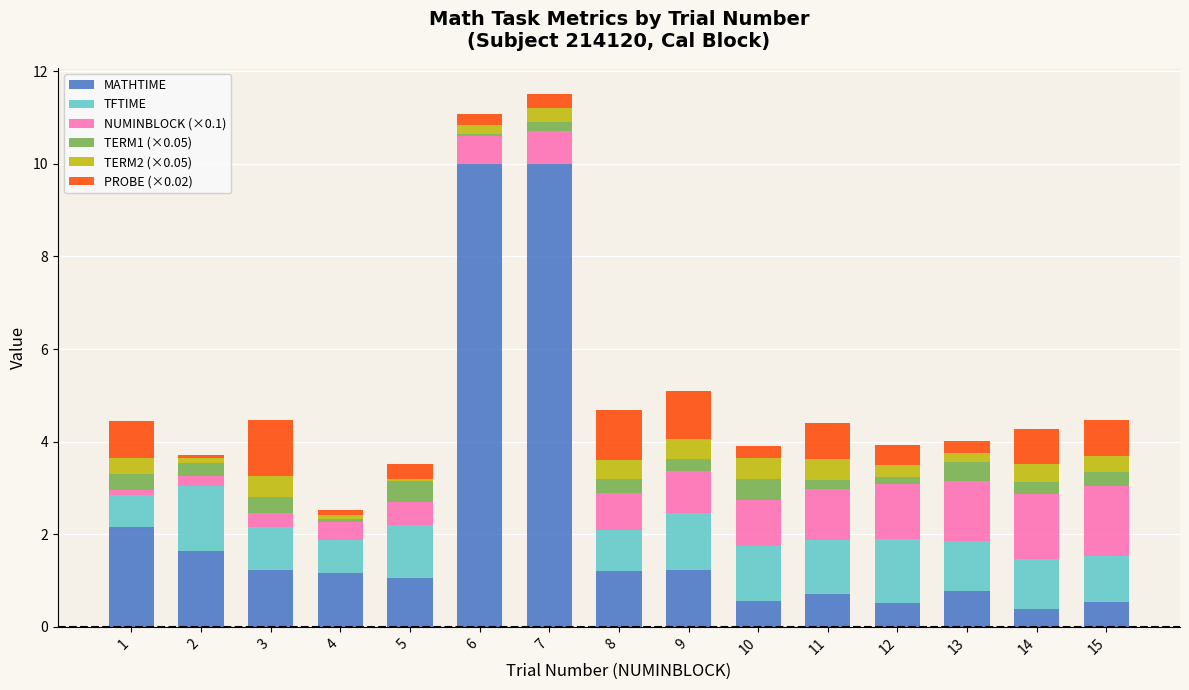

What is the highest value of the MATHTIME series?

10.0